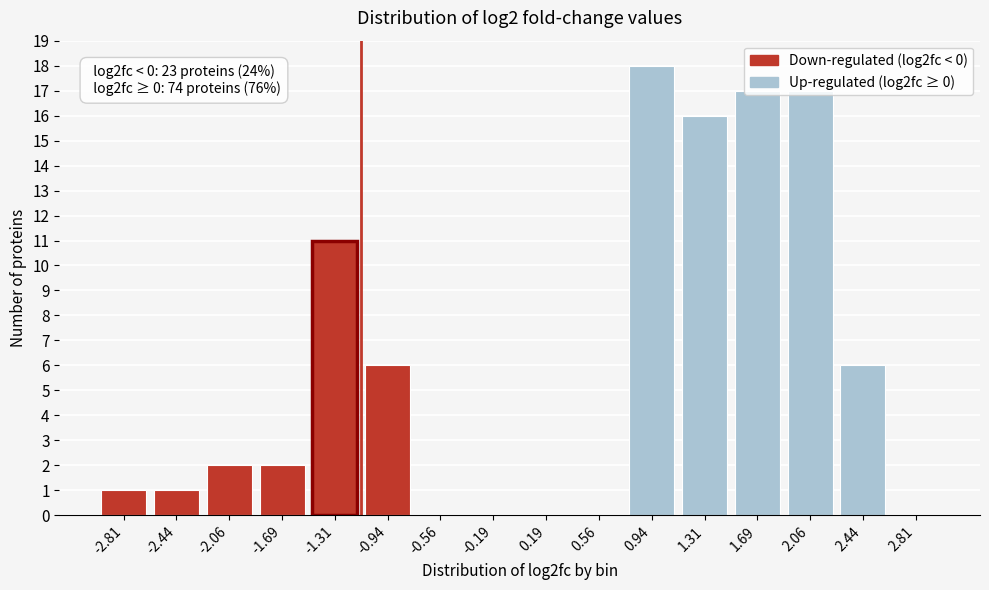

At which label is the value closest to 9?

-1.31